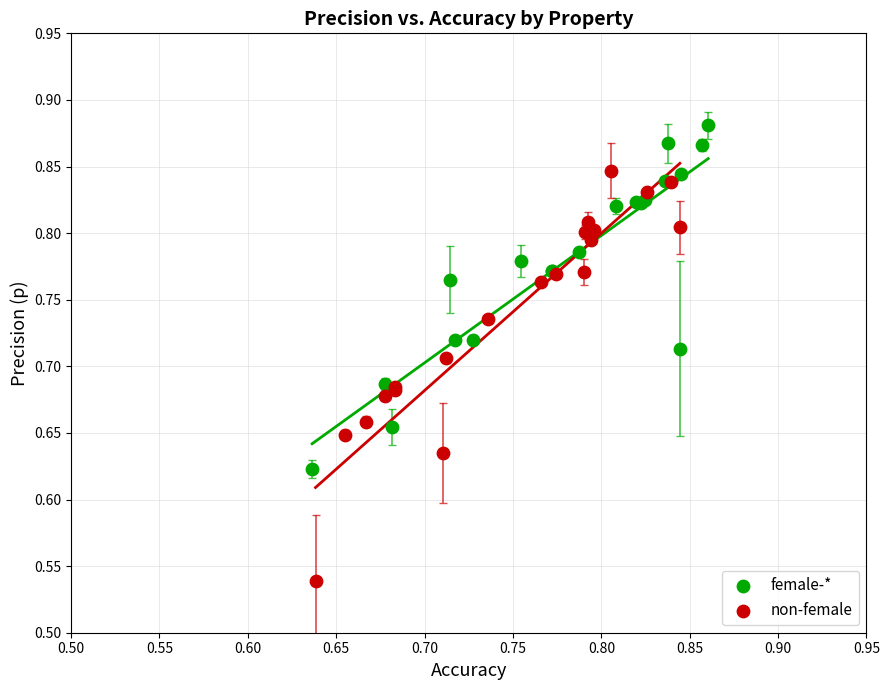

Which series reaches the minimum Y coordinate?

non-female